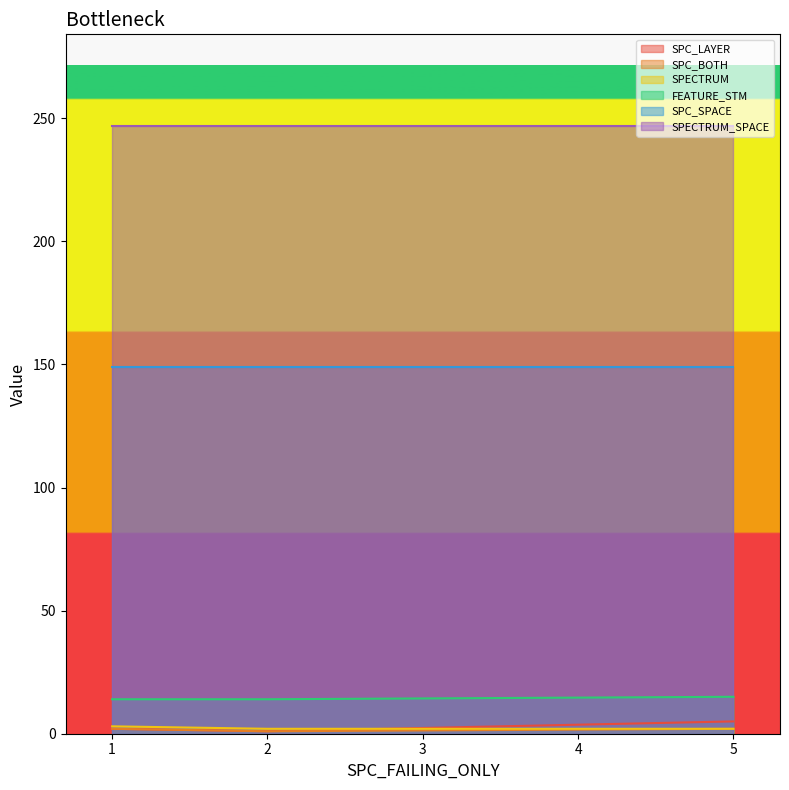

What is the difference between the maximum and minimum values in the SPECTRUM series?

1